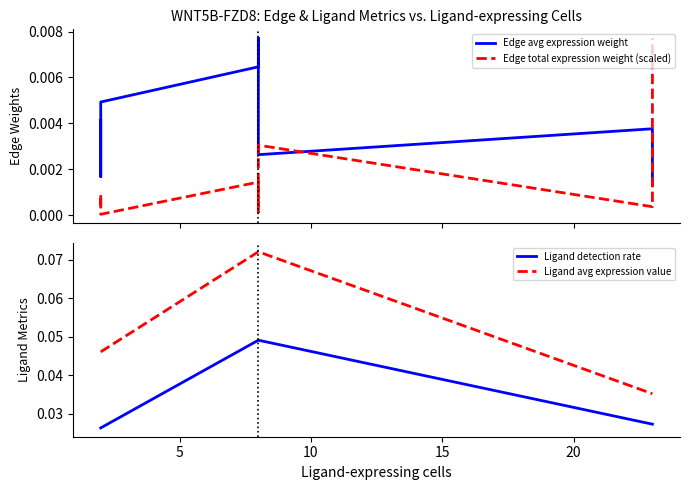

Which series has the largest total across all categories?

Ligand avg expression value